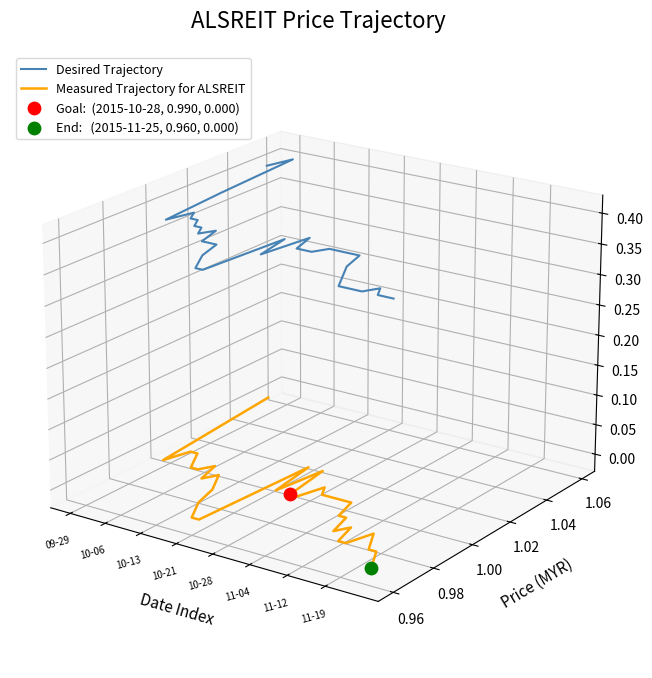

What are all the series names shown in the legend?

Desired Trajectory, Measured Trajectory for ALSREIT